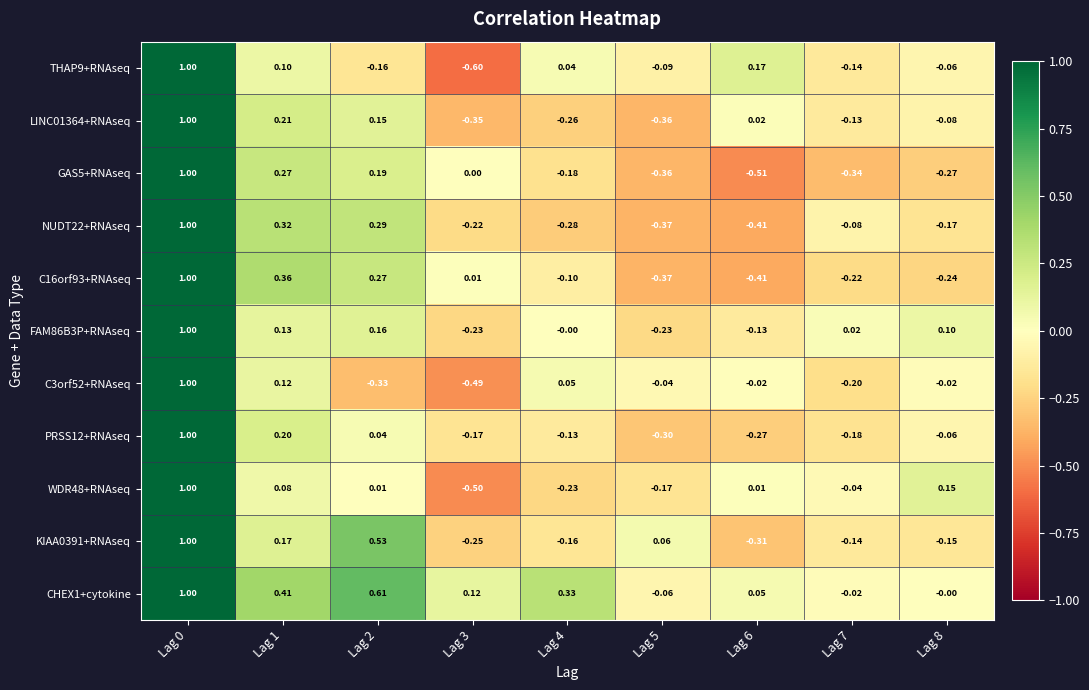

Is the value of C3orf52+RNAseq at Lag 5 greater than the value of KIAA0391+RNAseq at Lag 4?

Yes